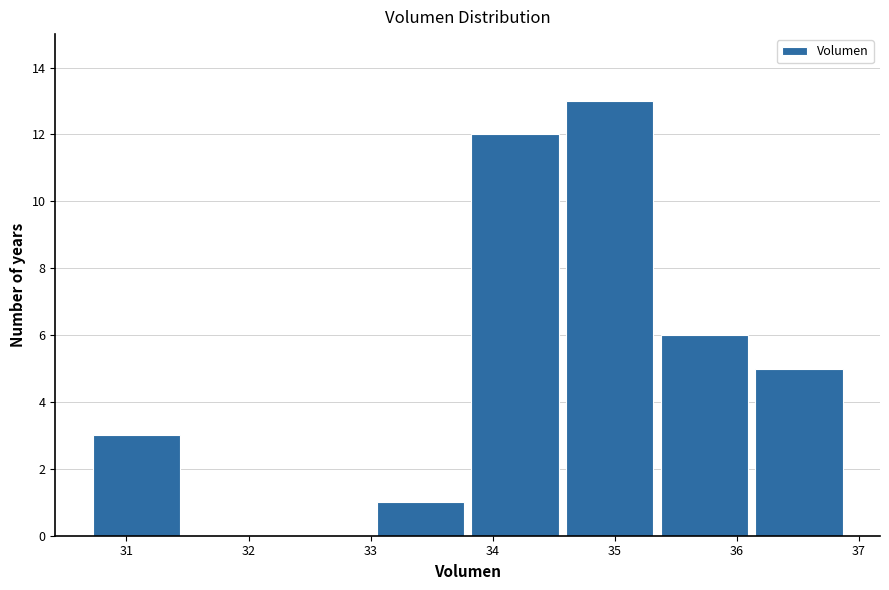

Over which range of the x-axis is the bar tallest?

34.6 to 35.3